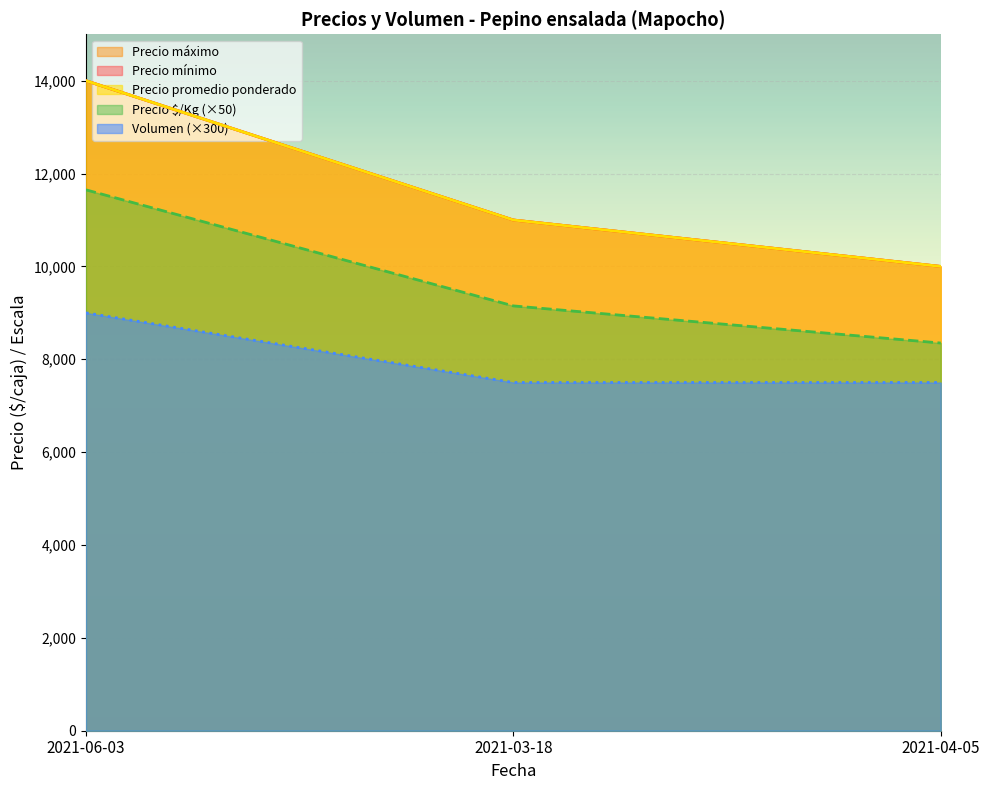

What is the sum of the Precio mínimo values at 2021-06-03 and 2021-04-05?

24000